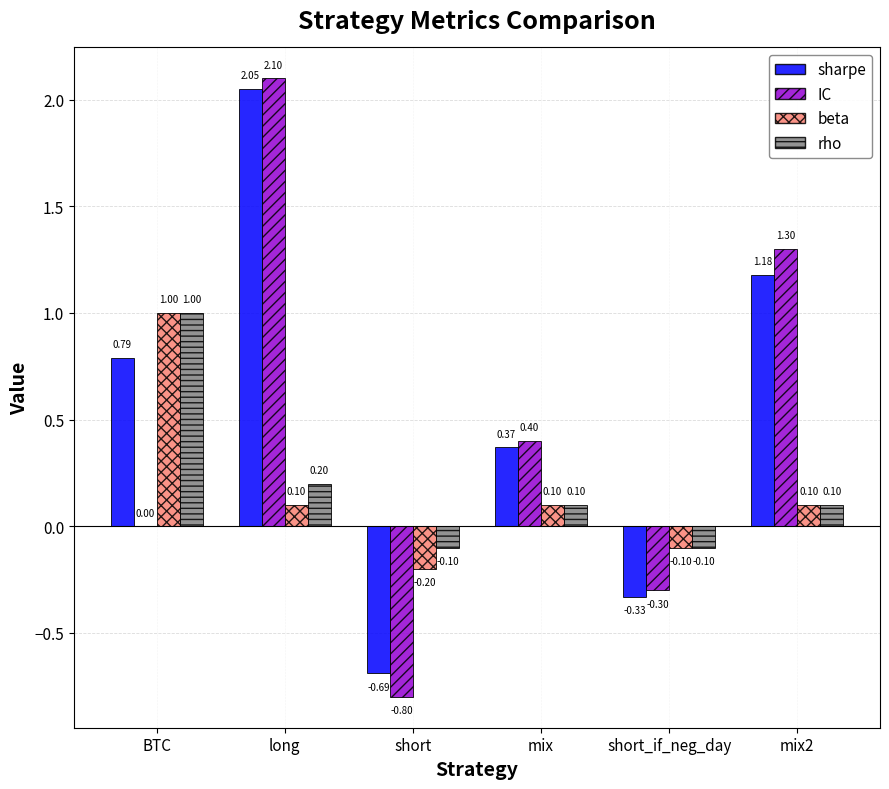

The value of IC at BTC is 0.0. True or false?

True